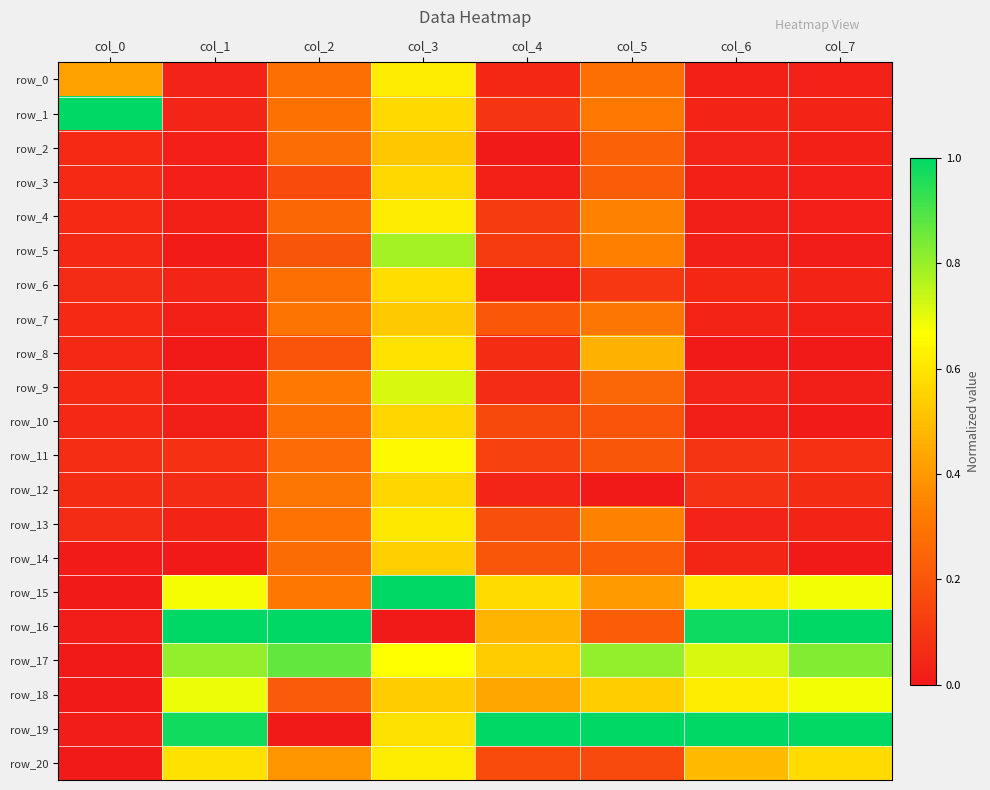

Which series has the largest range (max minus min)?

row_16